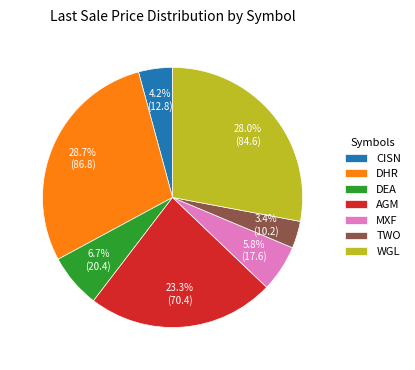

What percentage do MXF and AGM together represent?

29.1%